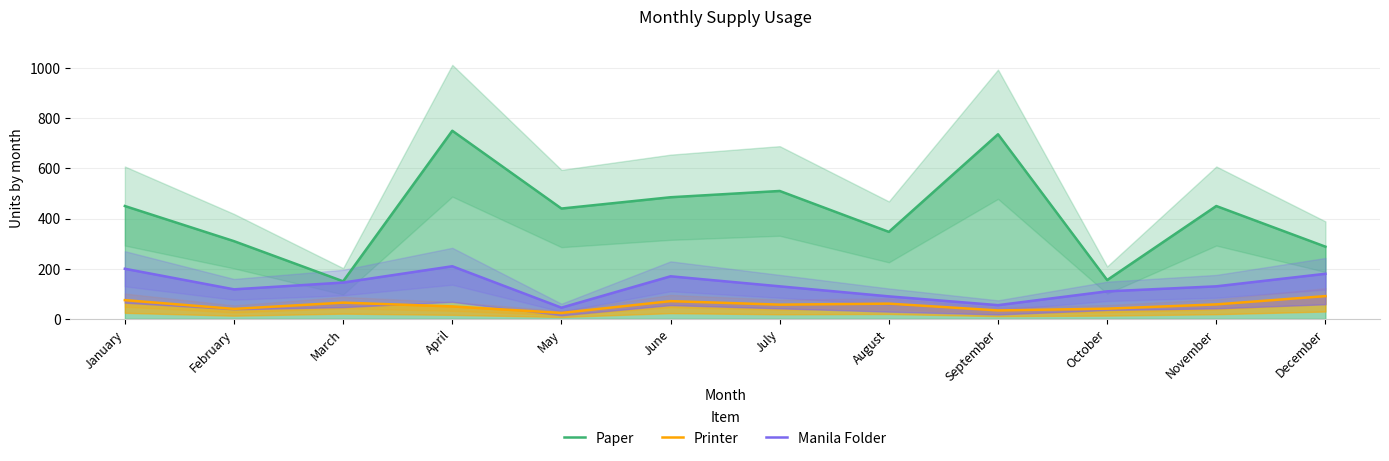

What is the value of the Printer point at the 3rd from the left?

65